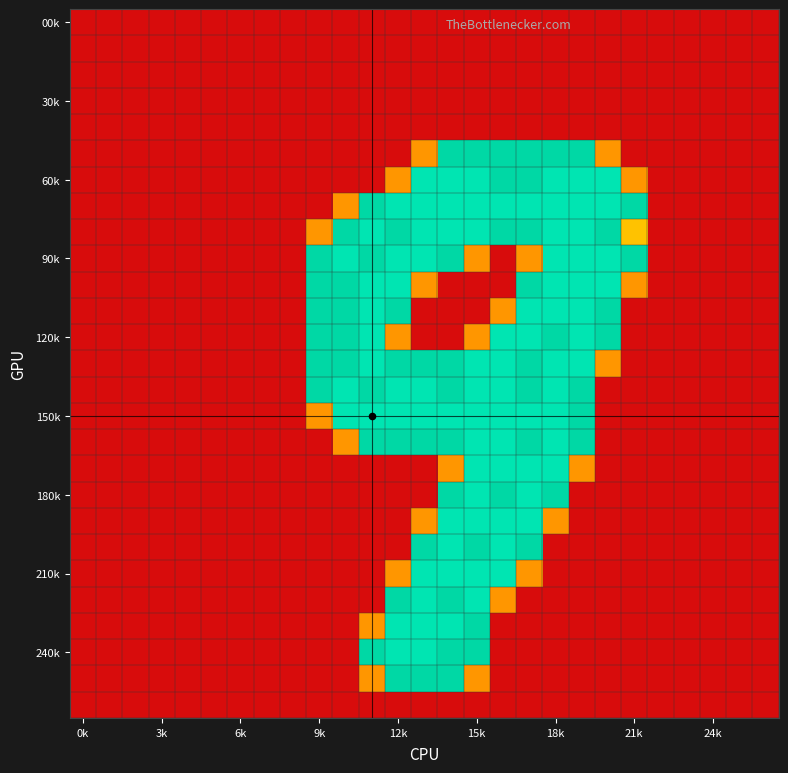

What is the maximum value shown in the chart?

2.0